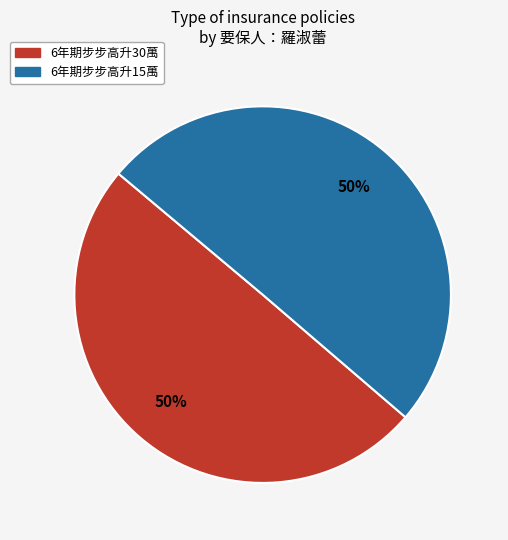

Is it true that 6年期步步高升30萬 is 50% of the pie?

True